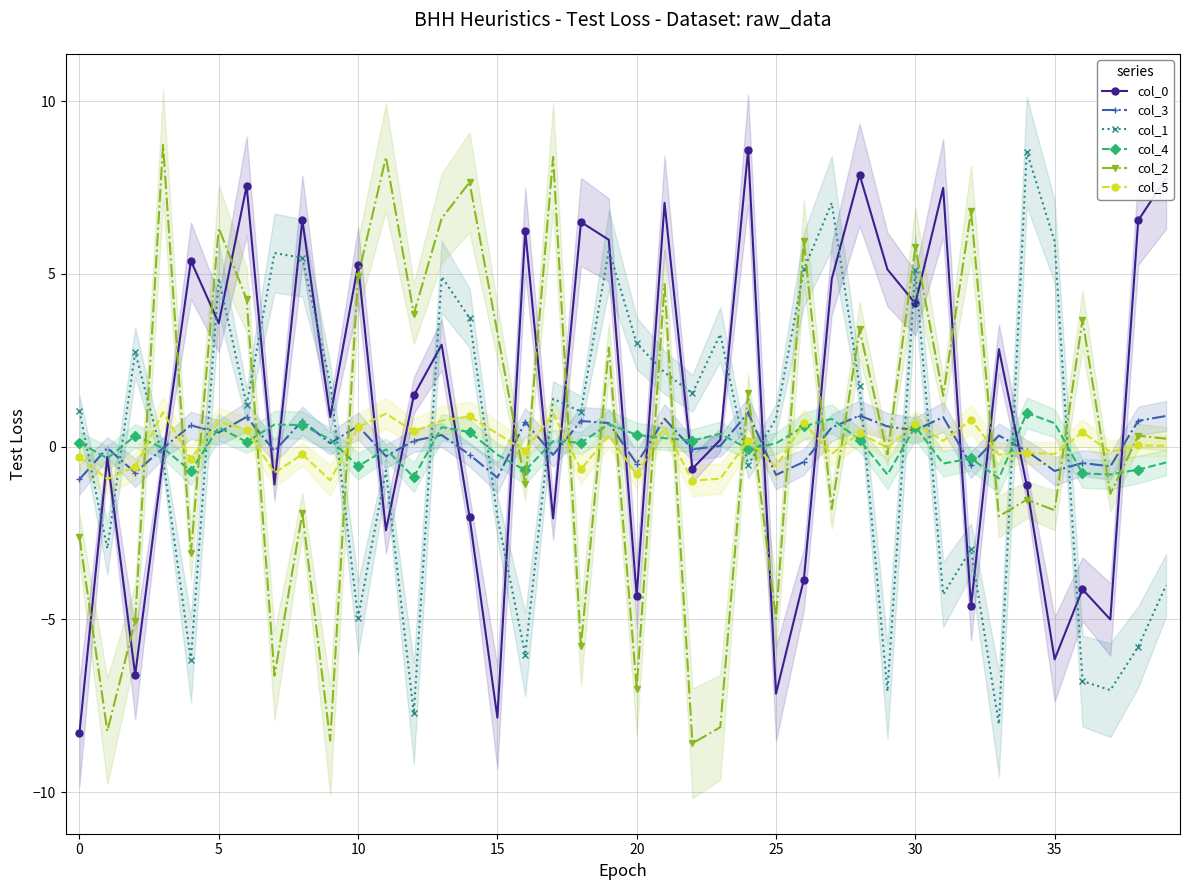

Which category has the lowest value across all series?

22